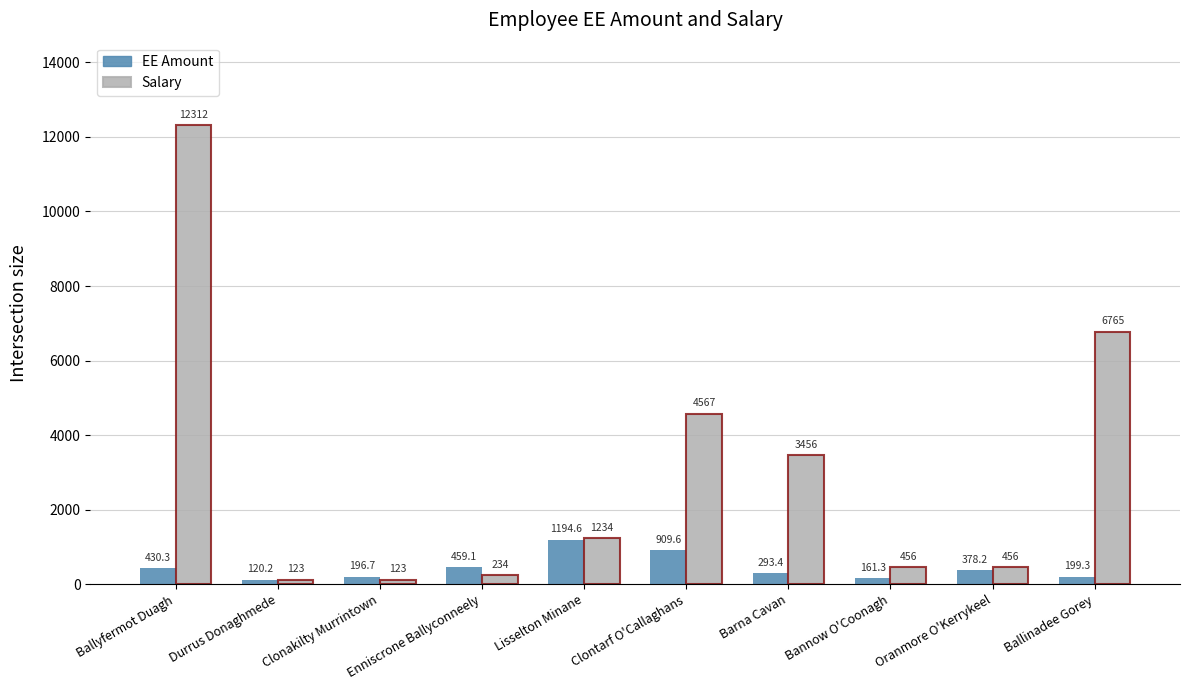

What is the difference between the maximum and minimum values in the Salary series?

12189.0